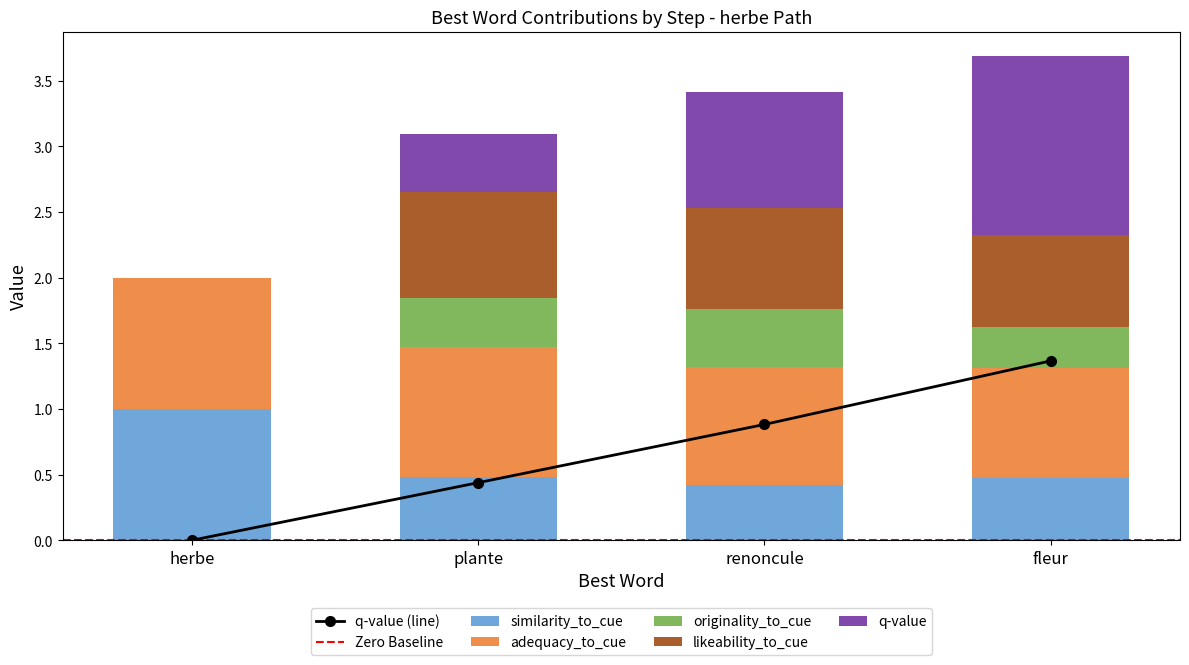

What is the label of the 1st bar from the left?

herbe